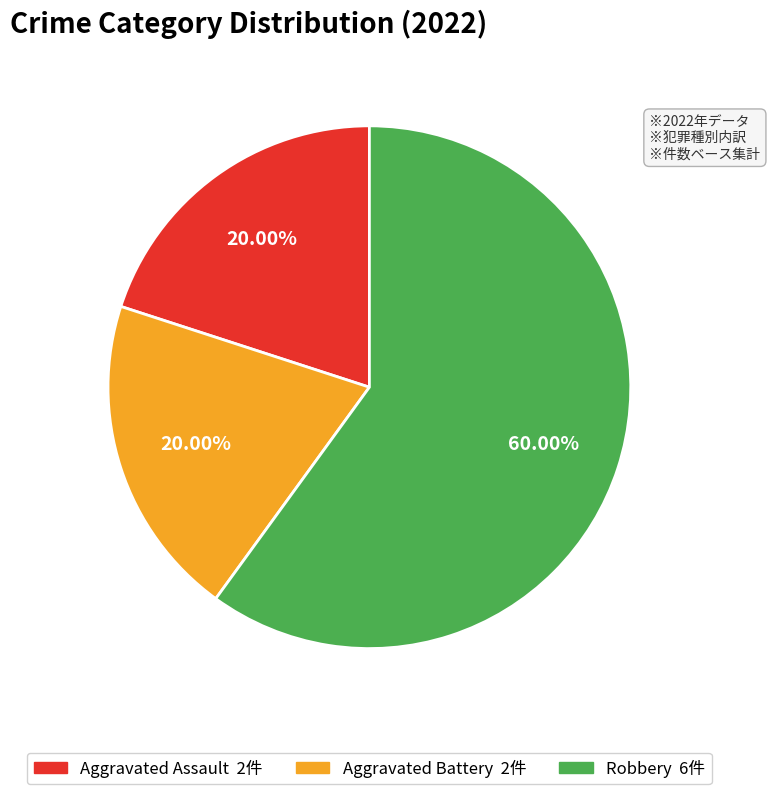

To the nearest percent, what is the combined percentage of Aggravated Assault and Aggravated Battery?

40%